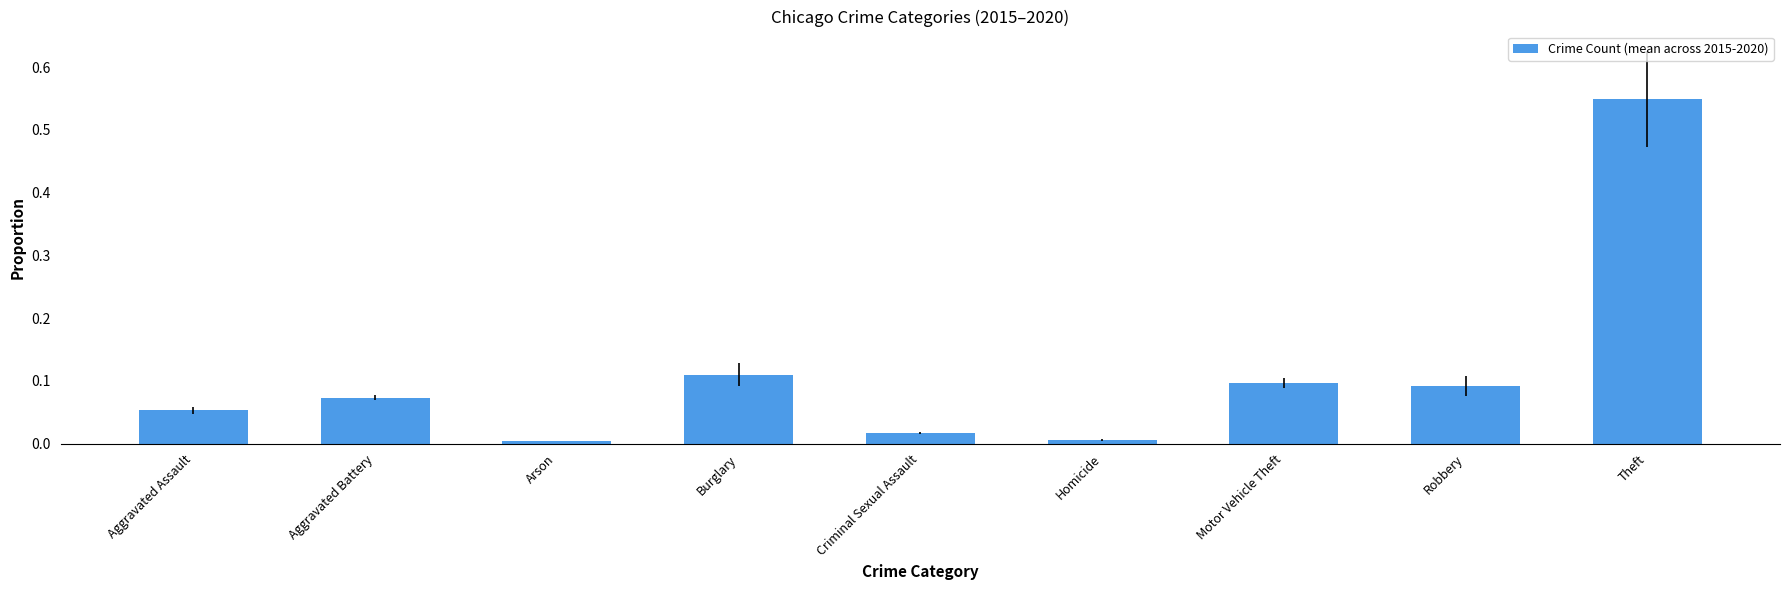

What is the label of the 8th bar from the right?

Aggravated Battery